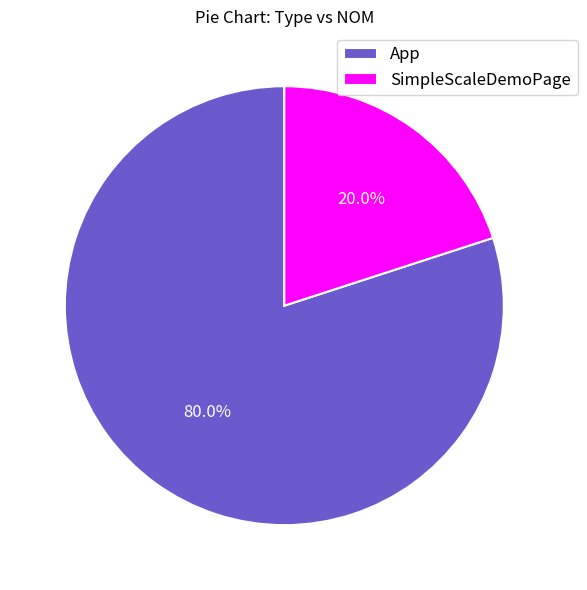

To the nearest percent, what is the average slice percentage?

50%